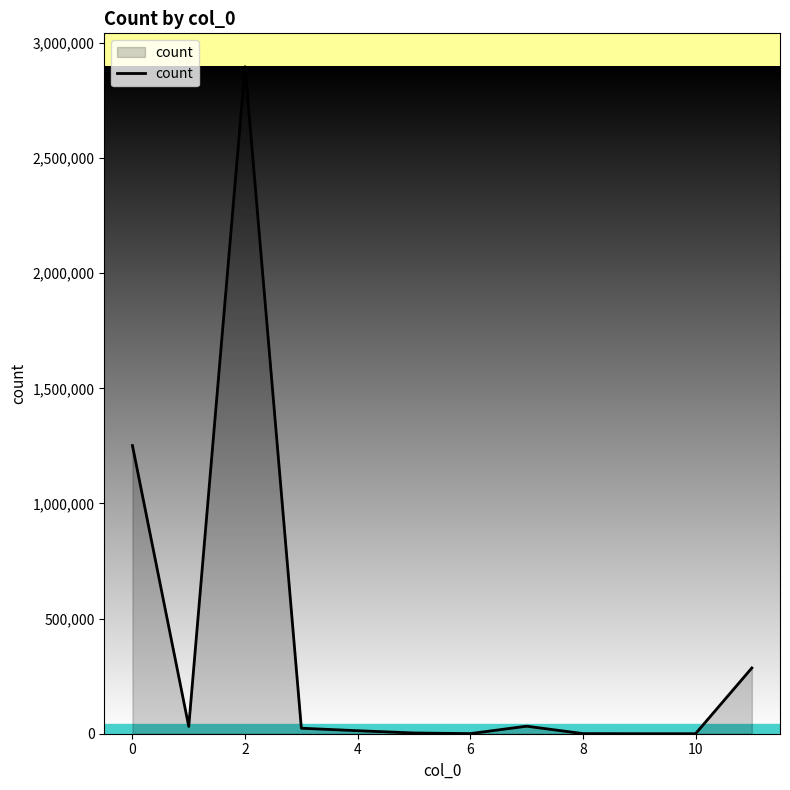

What is the sum of all values?

4539914